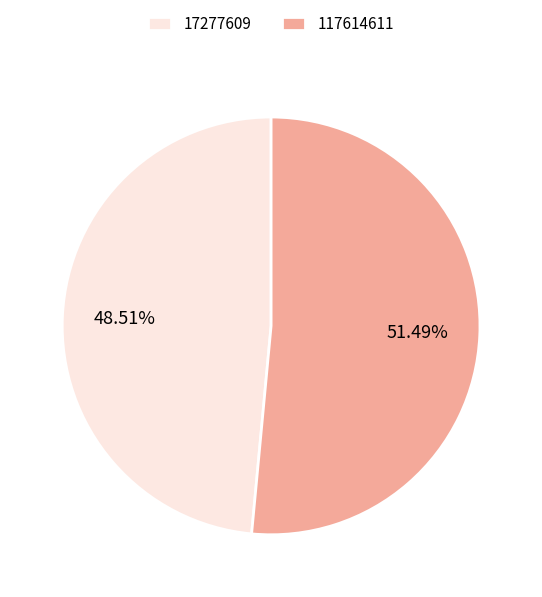

Count the number of slices in the pie.

2